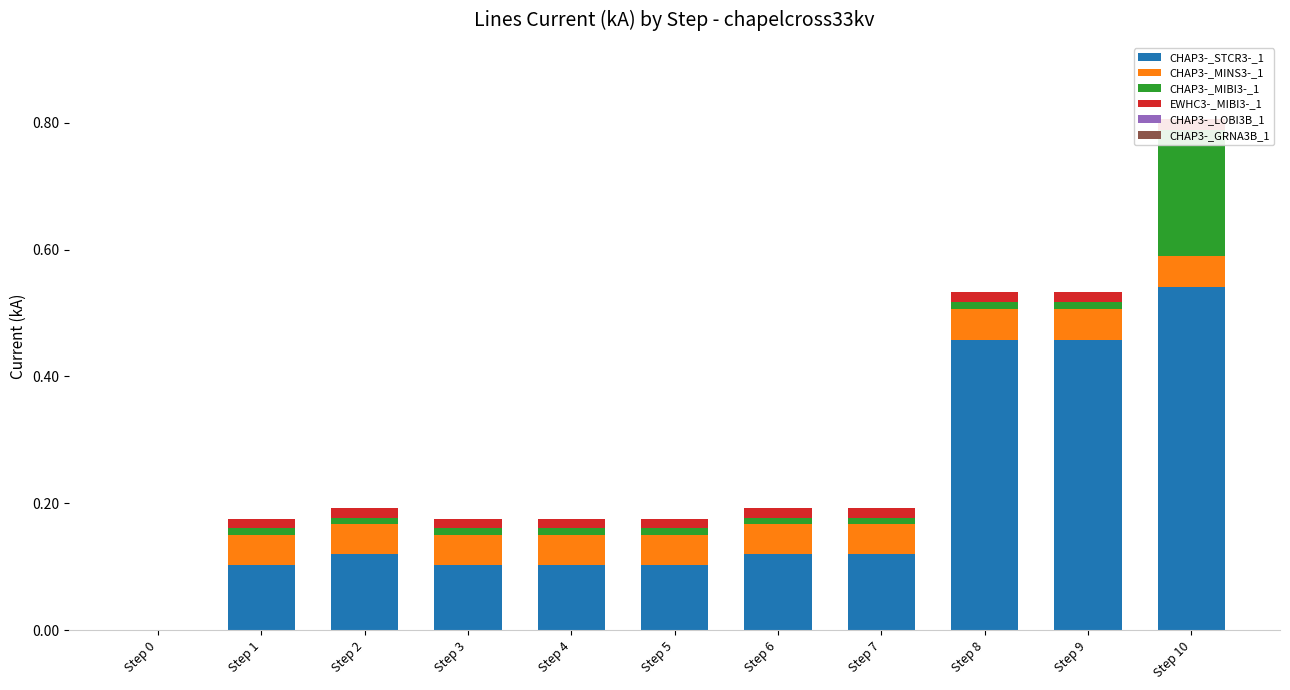

The value of CHAP3-_MIBI3-_1 at Step 3 is 0.0. True or false?

True